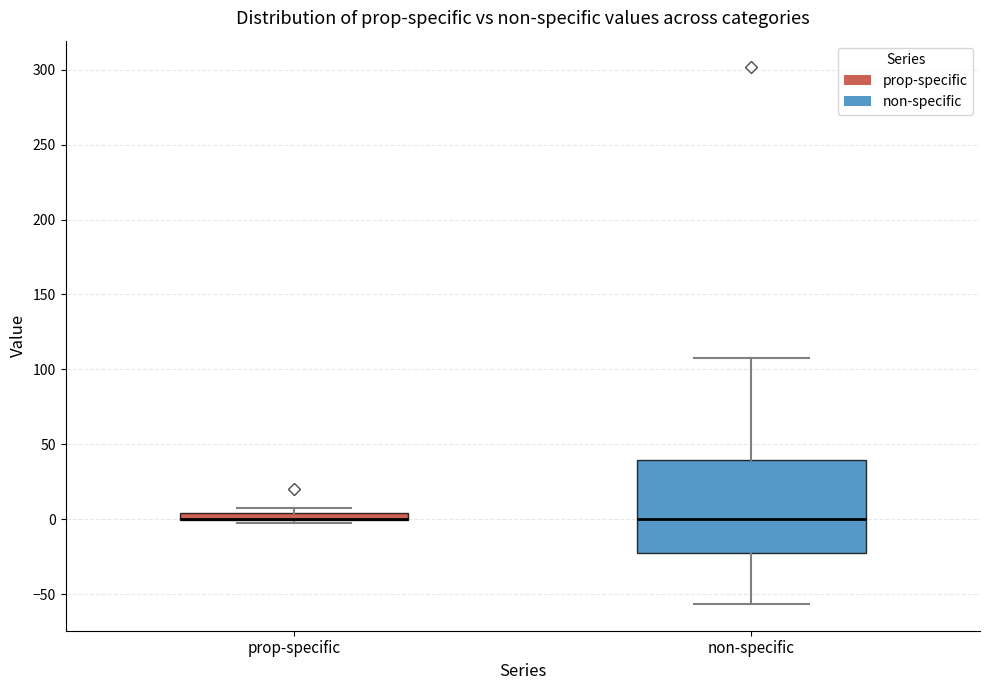

Comparing the boxes themselves (not the whiskers), which one is the tallest?

non-specific